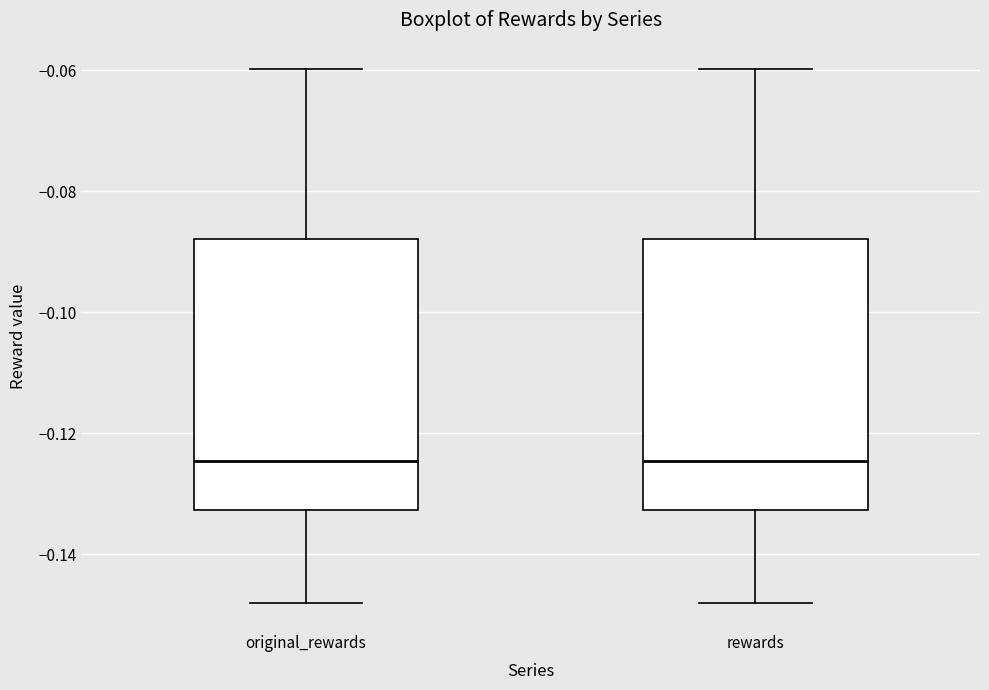

Reading left to right, transcribe this box plot: for each box, give where its median line is, the range the box spans, and where its two whiskers end, as read against the y-axis. The values are not printed on the chart, so give them approximately, as read against the axis.

original_rewards: median -0.124, box -0.132 to -0.088, whiskers -0.148 to -0.060
rewards: median -0.124, box -0.132 to -0.088, whiskers -0.148 to -0.060